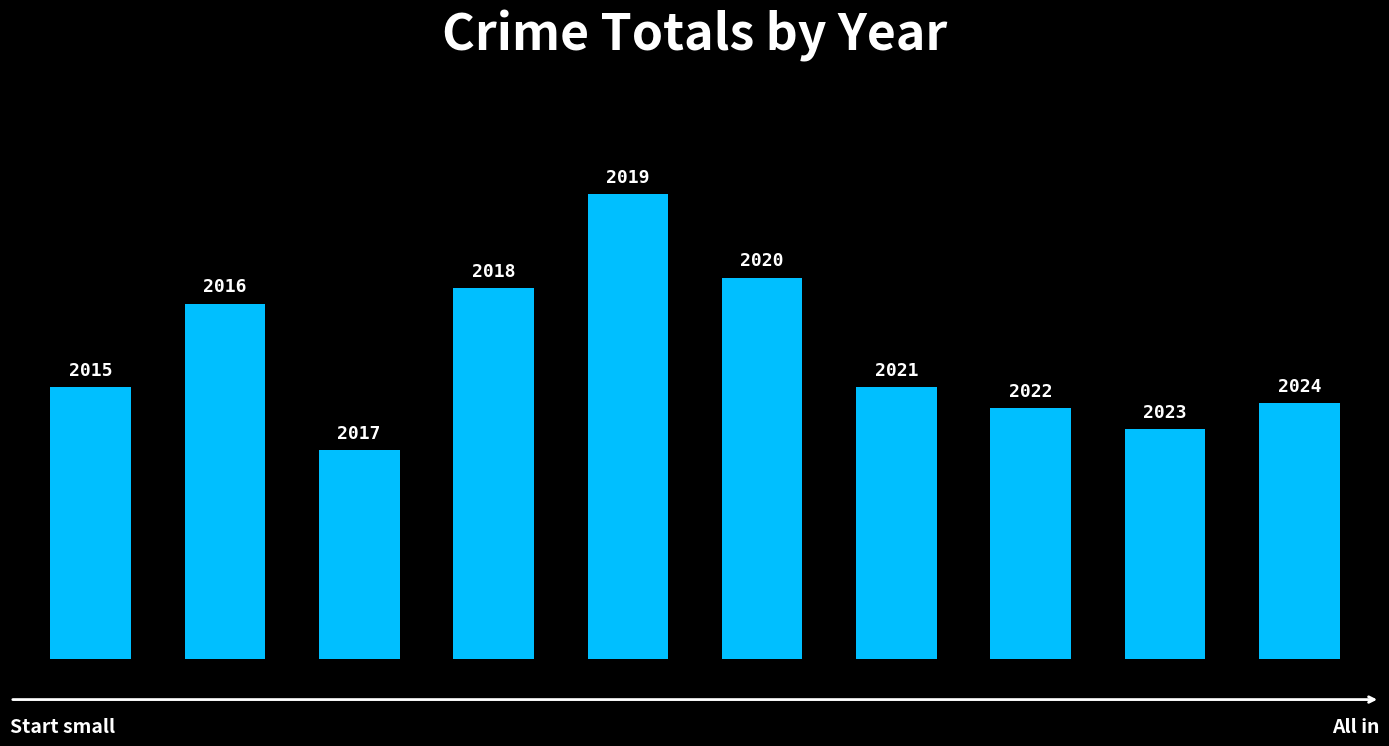

Does the chart contain any negative values?

No